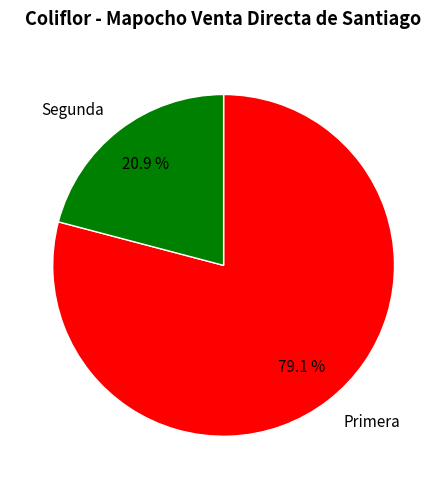

What percentage is NOT represented by Primera?

20.9%